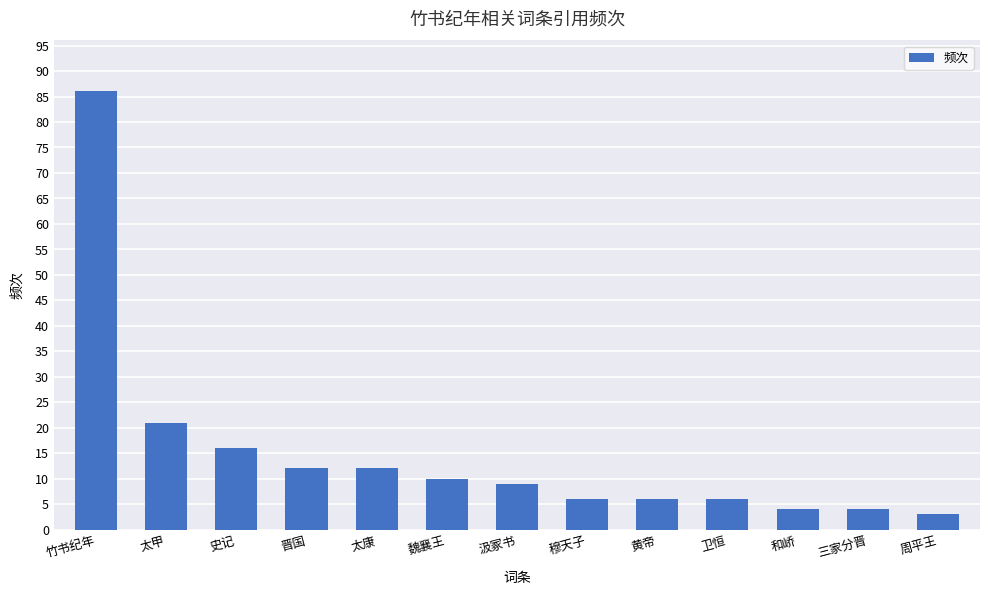

At which category does the chart reach its peak across all series?

竹书纪年